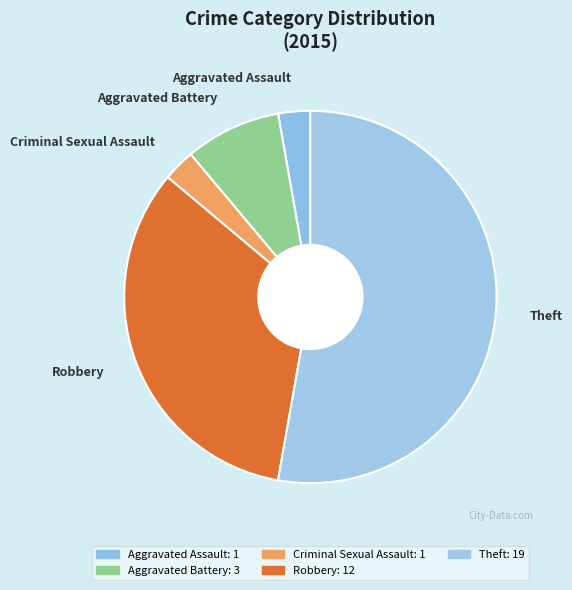

Is there any slice that represents more than half of the pie?

Yes